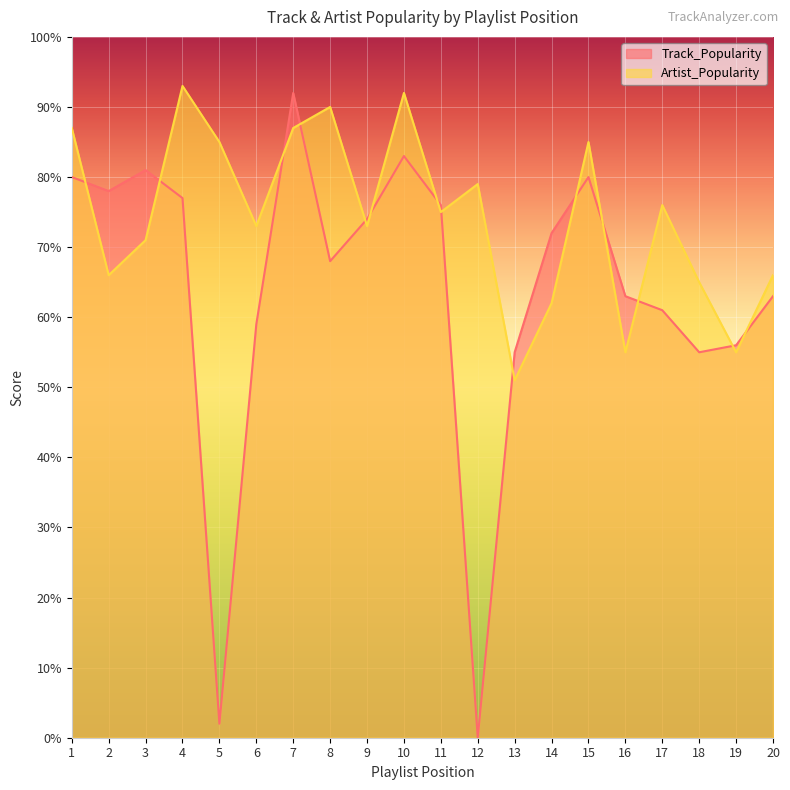

True or false: Track_Popularity and Artist_Popularity intersect in this chart.

True